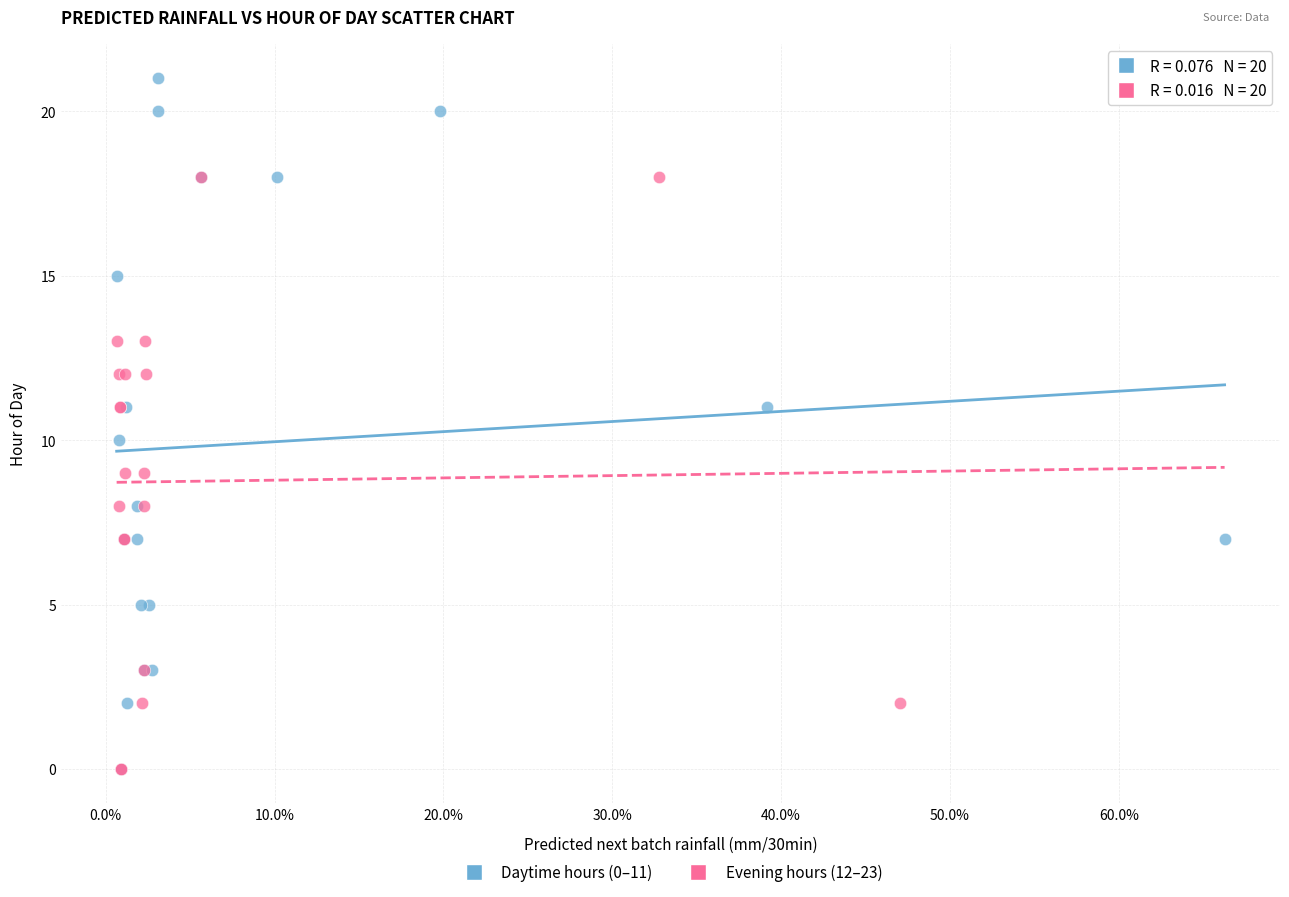

Which series has the widest spread of Y values?

Daytime hours (0–11)